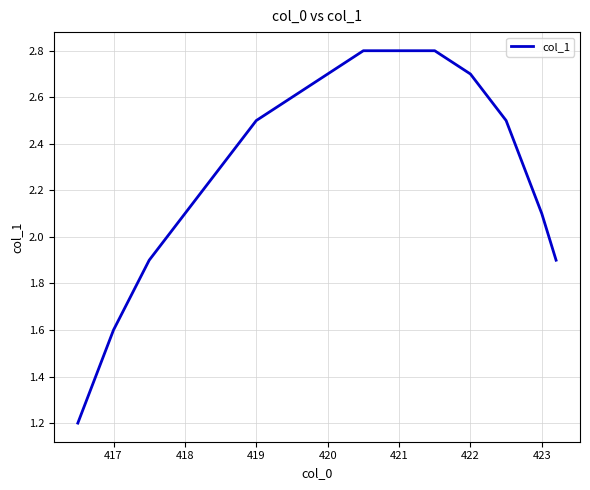

What is the minimum value shown in the chart?

1.2